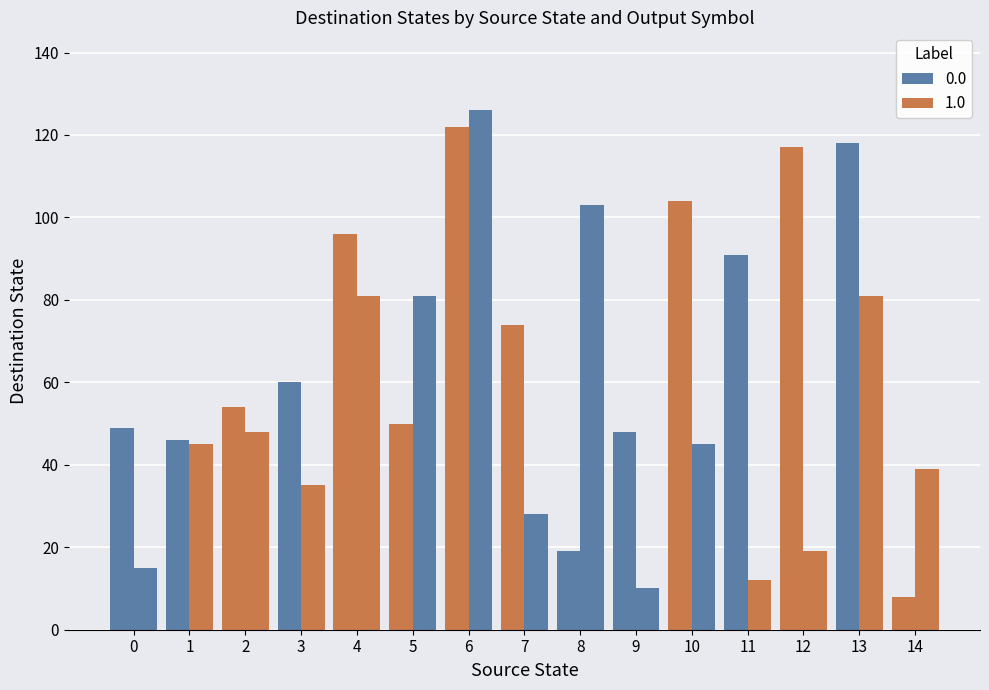

At 4, list the series in order from smallest to largest.

0, 1